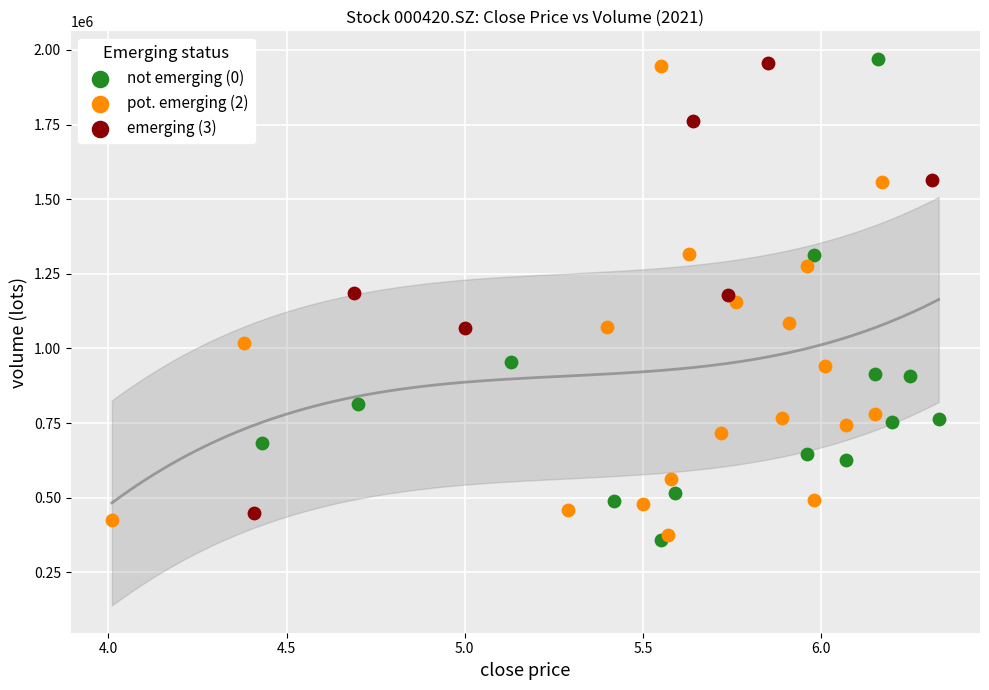

What are all the series names shown in the legend?

not emerging (0), pot. emerging (2), emerging (3)